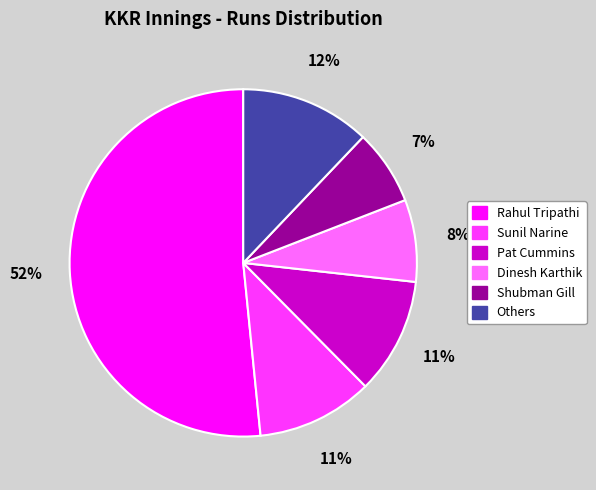

To the nearest percent, what is the average slice percentage?

17%